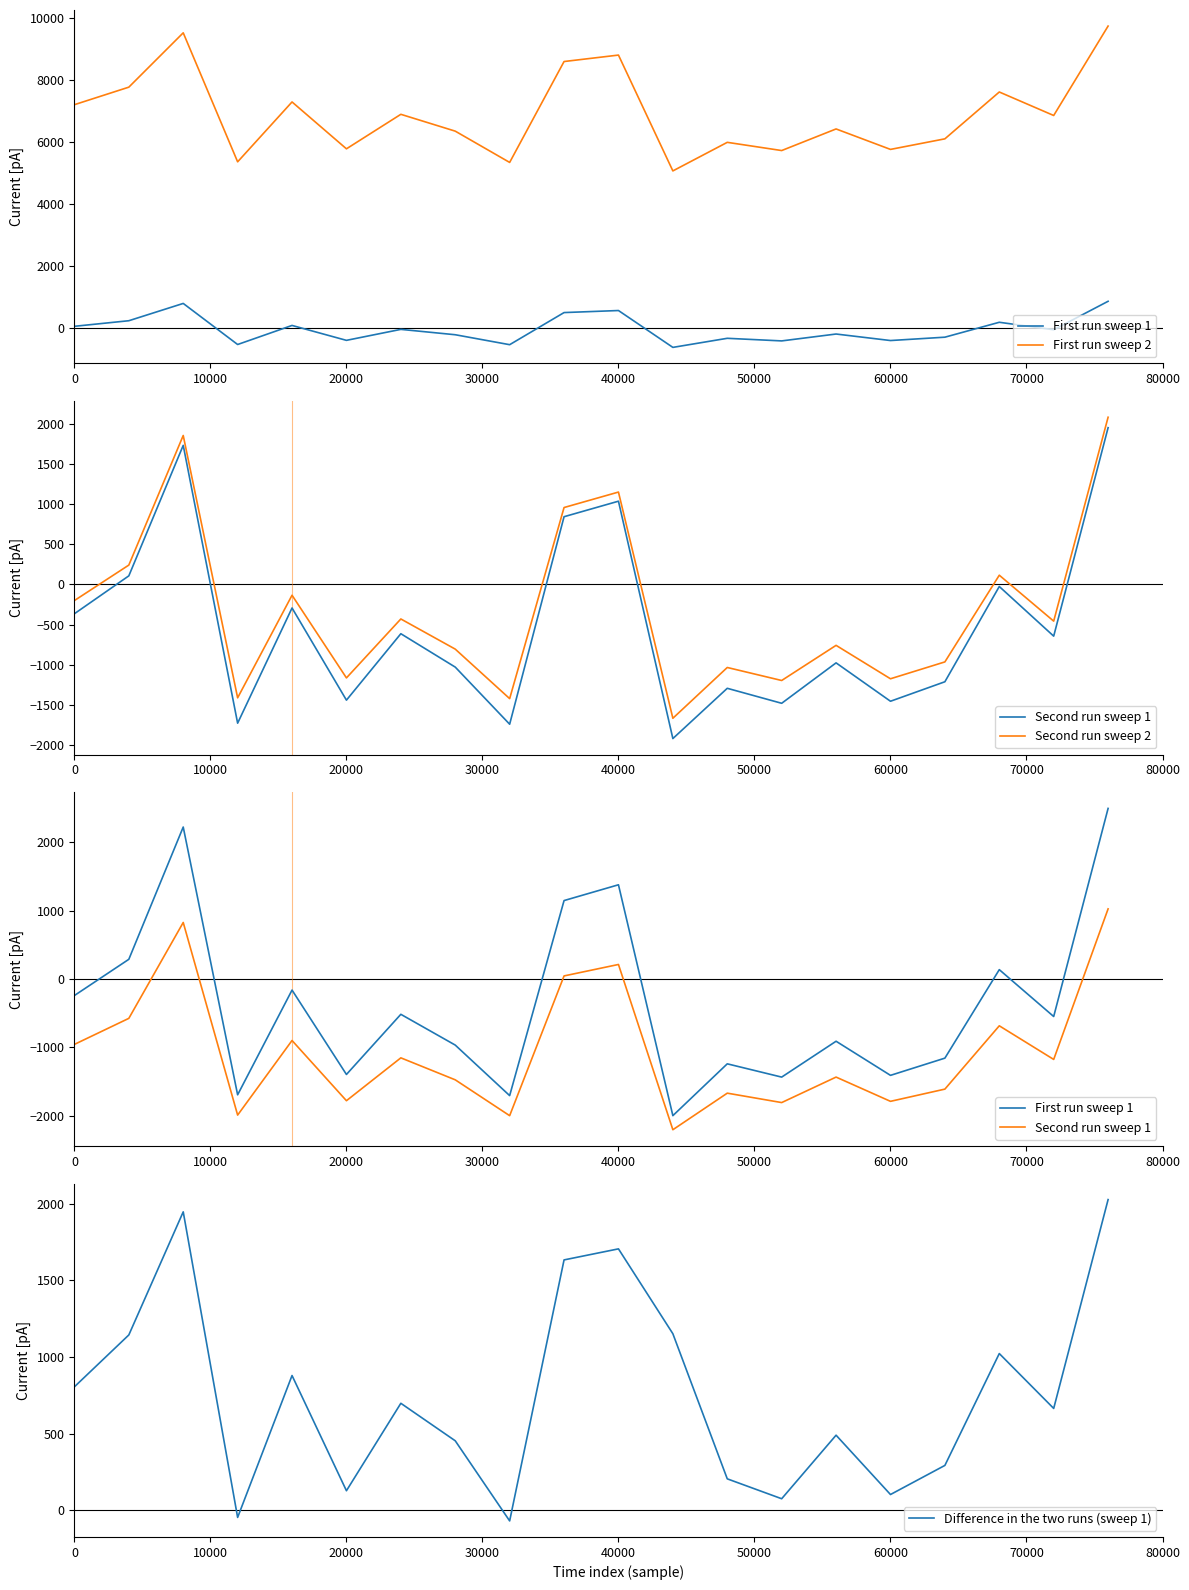

Which series changed the most between 60000 and 80000?

First run sweep 2